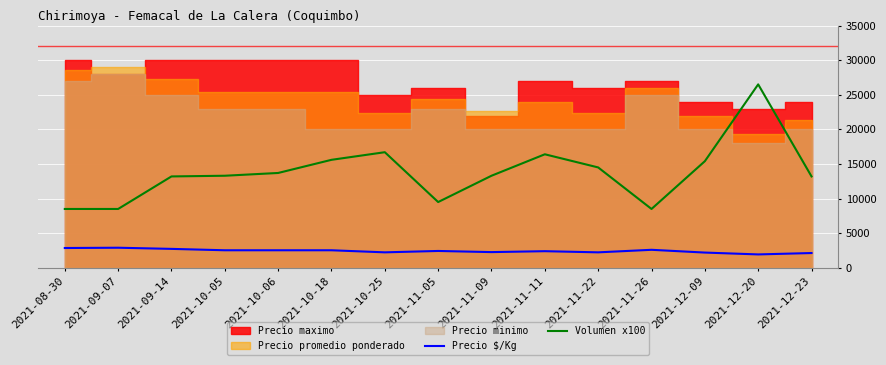

True or false: Volumen x100 has a value of 13700 at 2021-10-06.

True